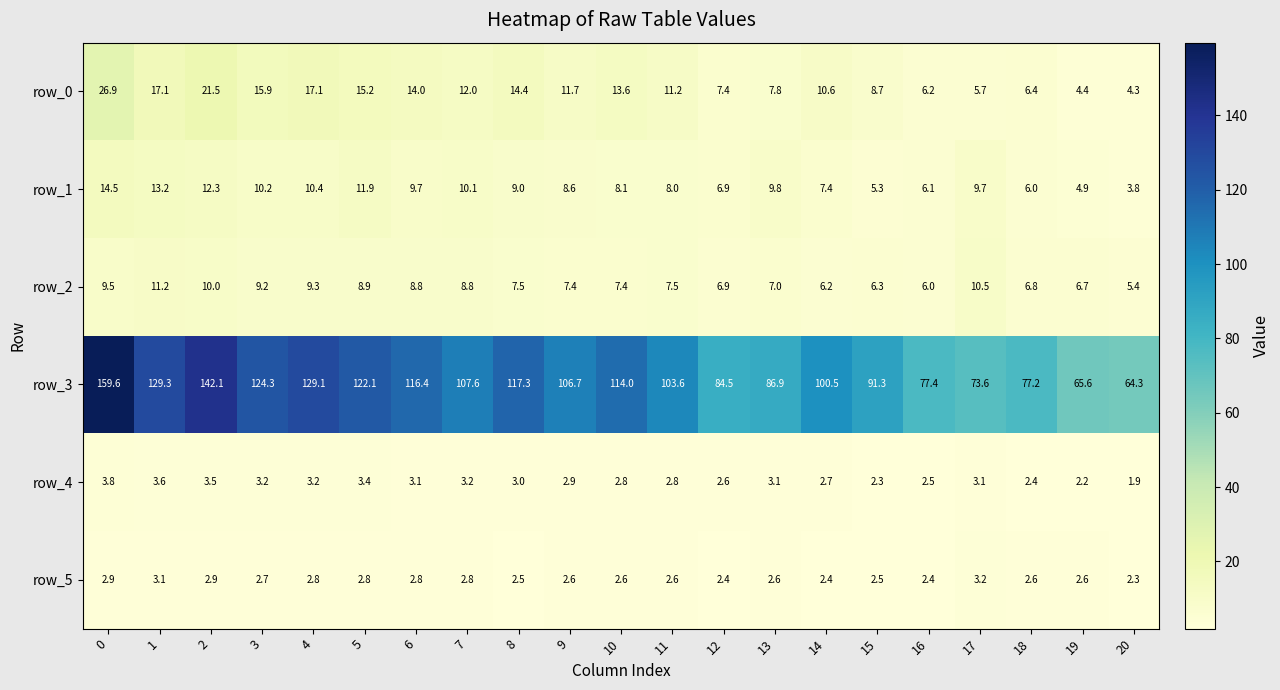

How many distinct data groups are displayed?

6